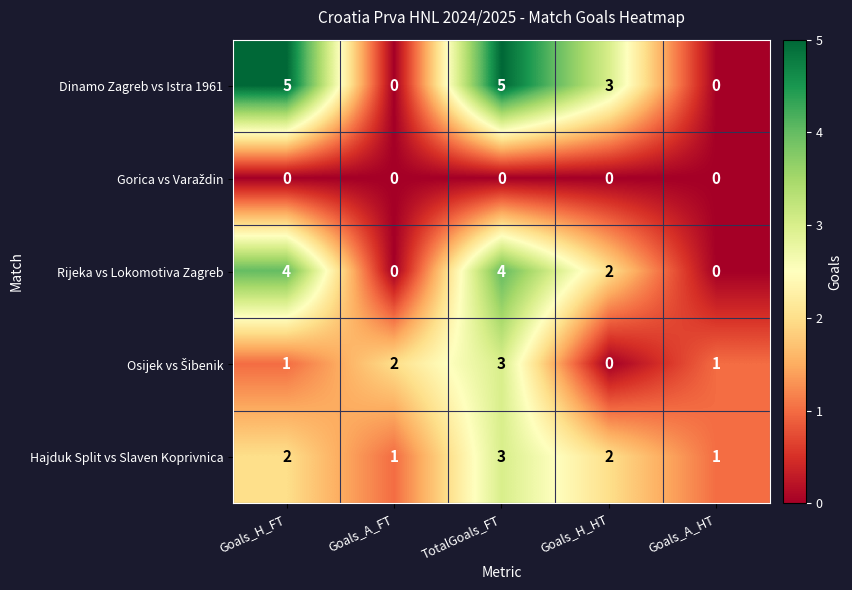

What is the spread (max minus min) of values at Goals_A_HT?

1